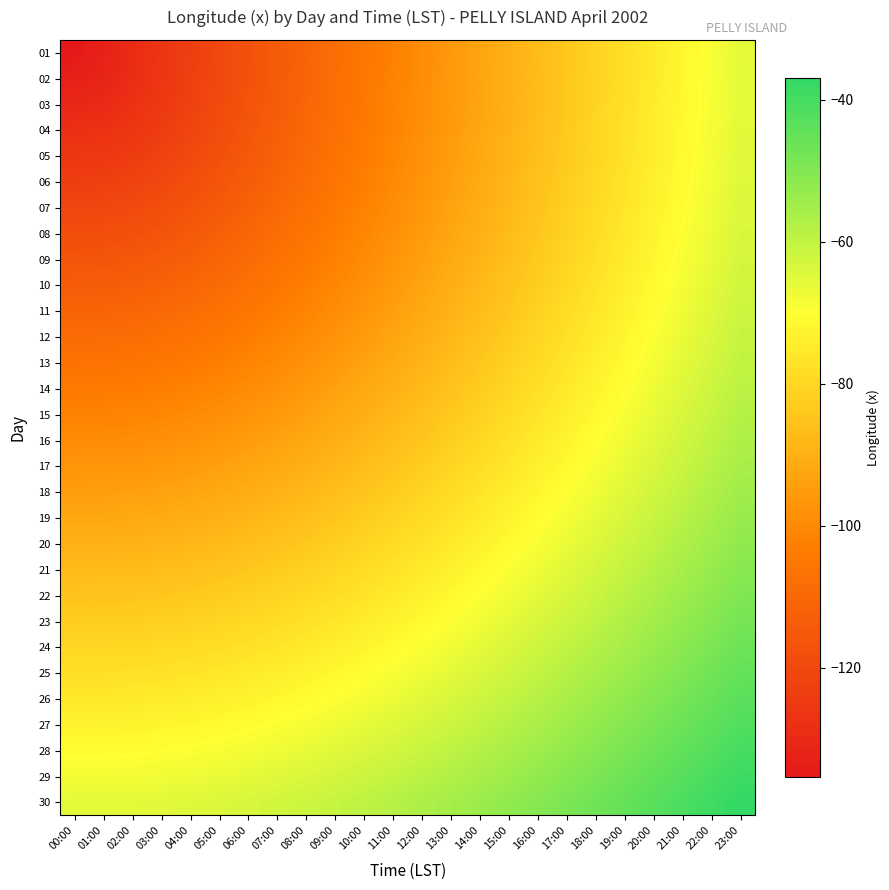

Which has a higher value, 20:00 or 12:00?

20:00